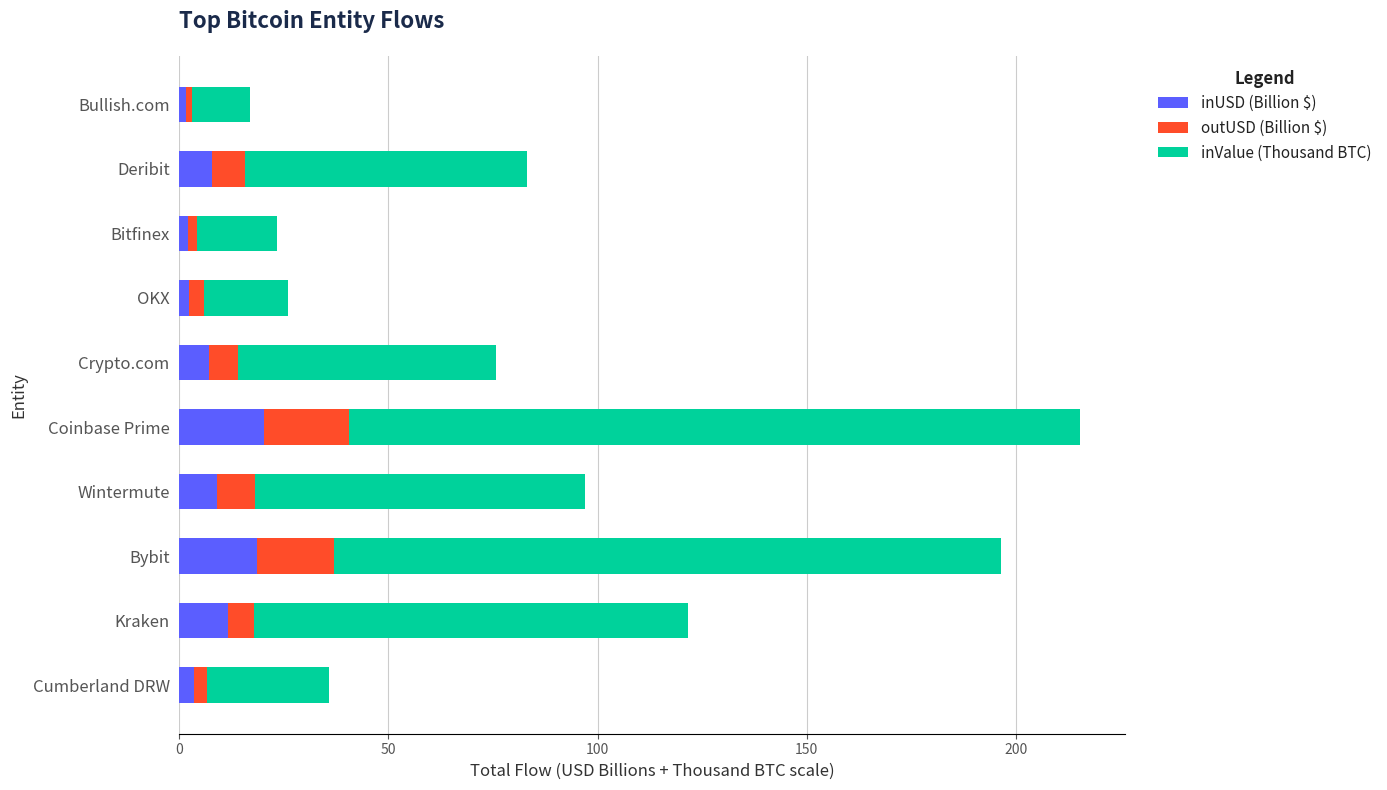

What is the average value of the inUSD (Billion $) series?

8.4